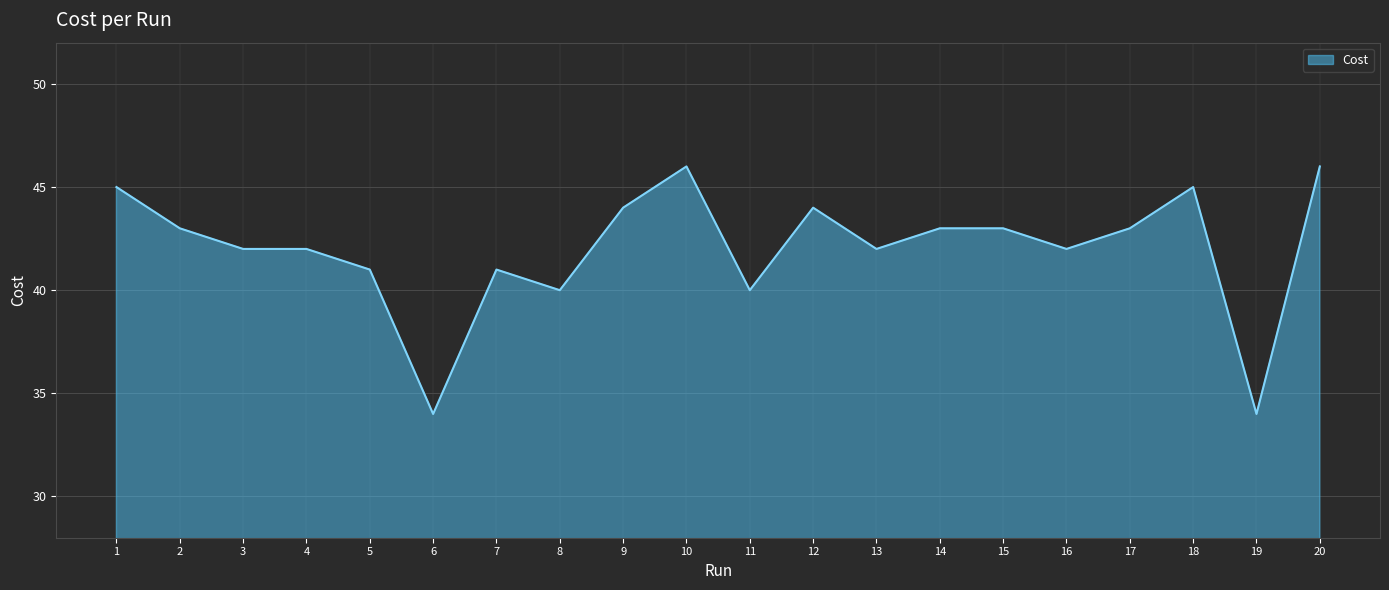

Is it true that the value at 5 is 72.3?

False